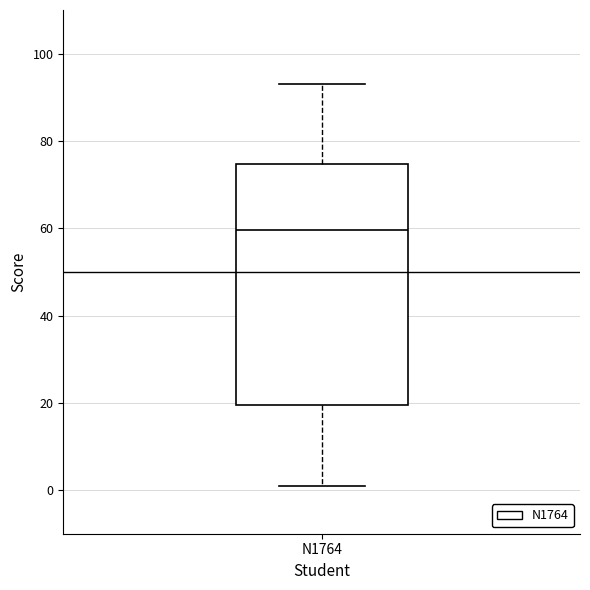

Transcribe this box plot: give where the median line is, the range the box spans, and where the two whiskers end, as read against the y-axis. The values are not printed on the chart, so give them approximately, as read against the axis.

median 60, box 20 to 74, whiskers 2 to 94